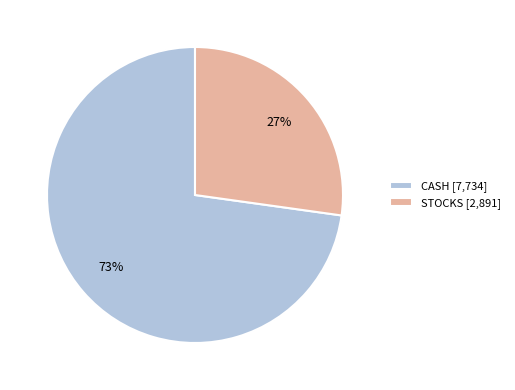

To the nearest percent, what is the difference between the largest and smallest slice percentages?

46%